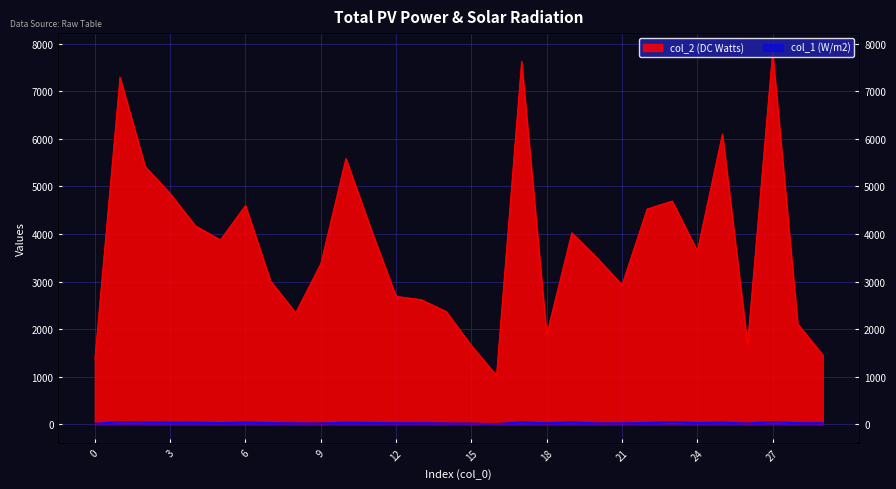

True or false: col_2 has a value of 3160 at 2.

False